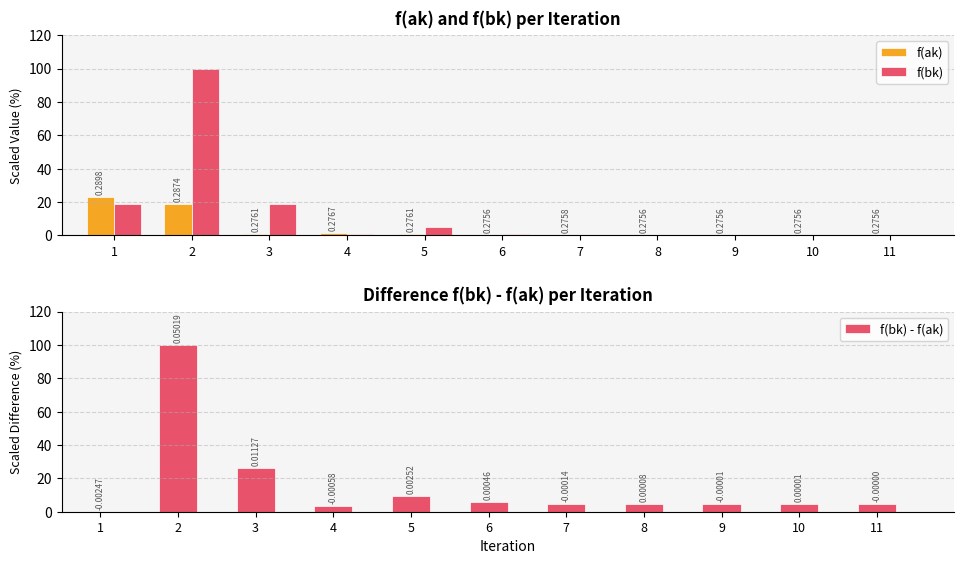

At which category does the chart reach its minimum across all series?

6